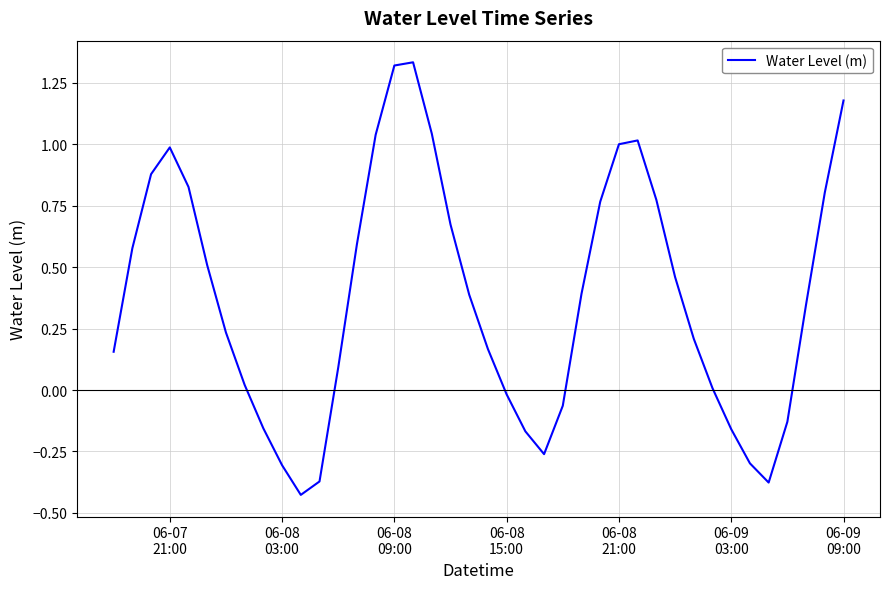

What is the difference between the maximum and minimum values?

1.8